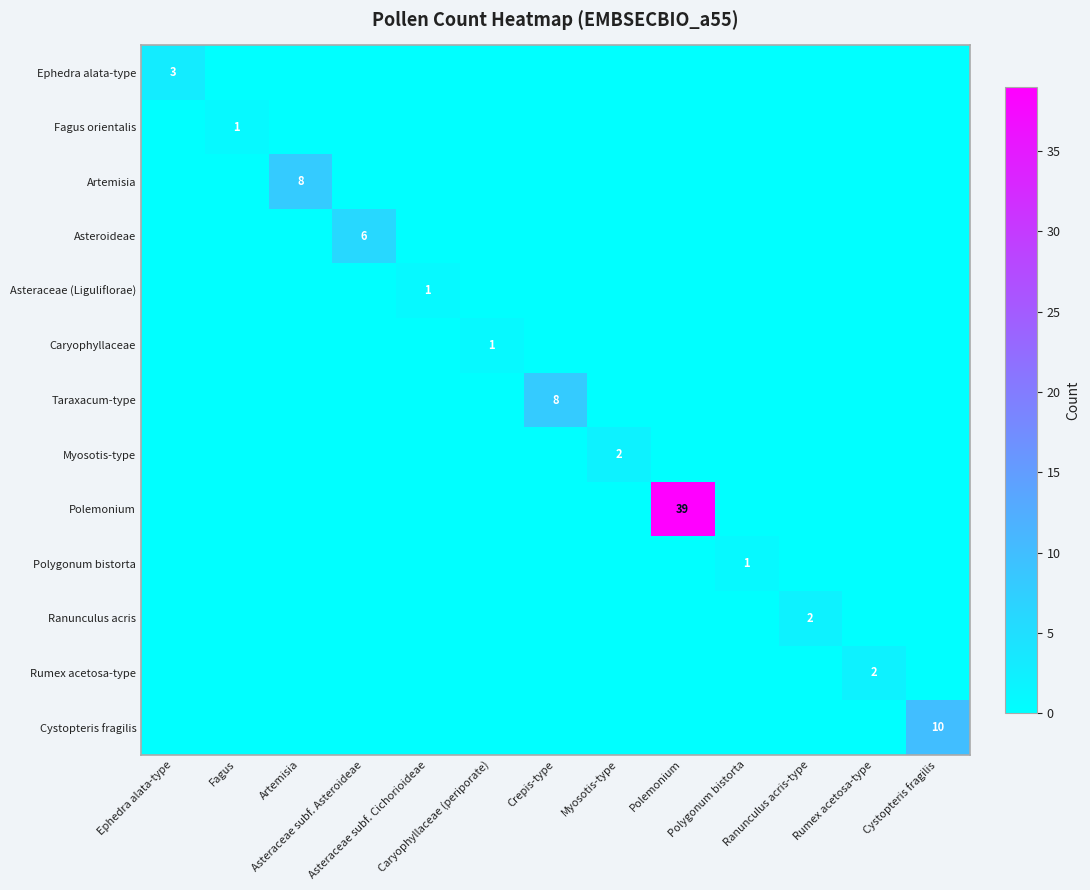

At how many categories does at least one series exceed 8?

2